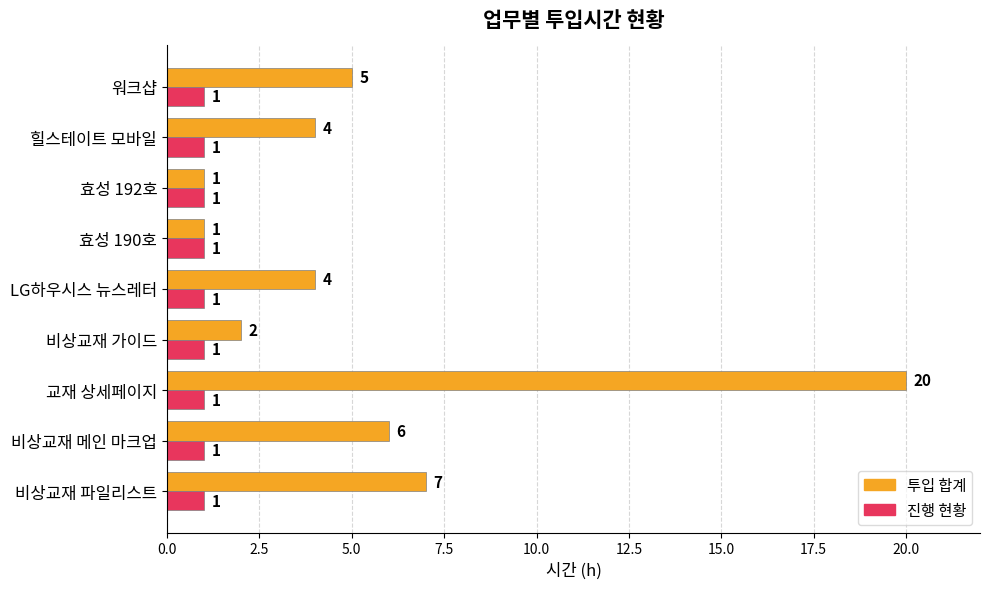

List the series in order of their overall mean, lowest first.

진행 현황, 투입 합계